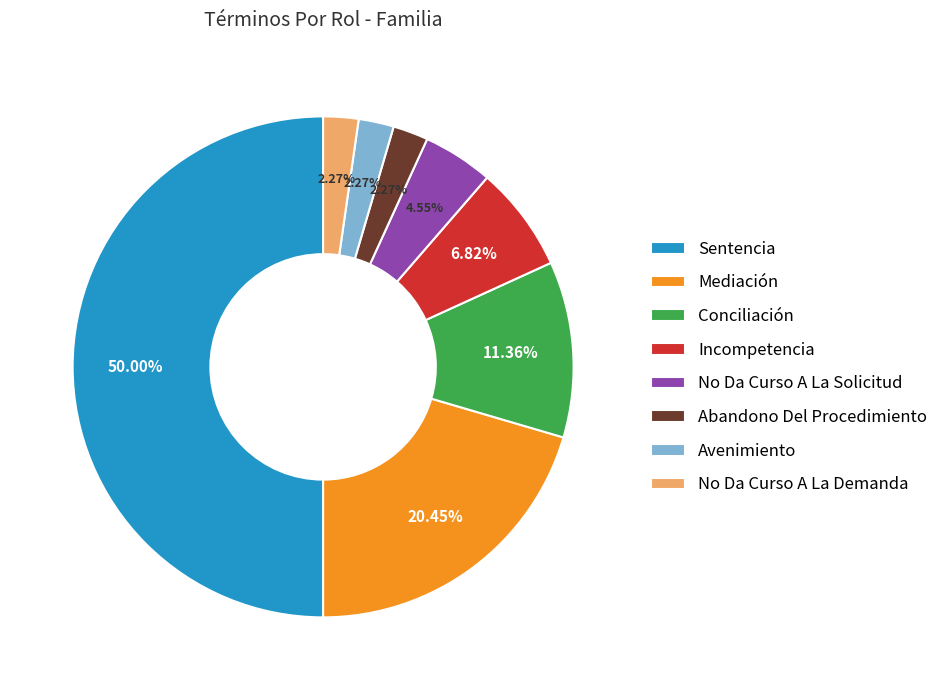

How many segments does this pie chart have?

8